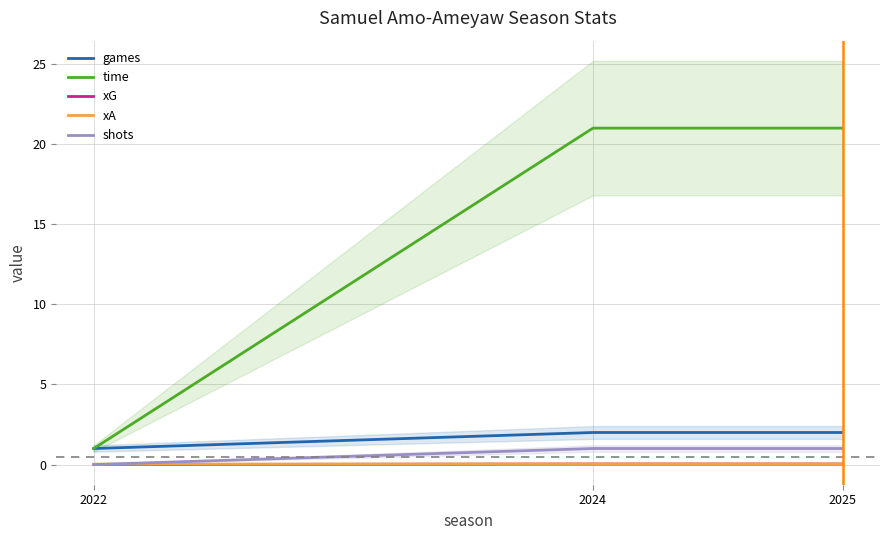

How many categories are shown in the chart?

3